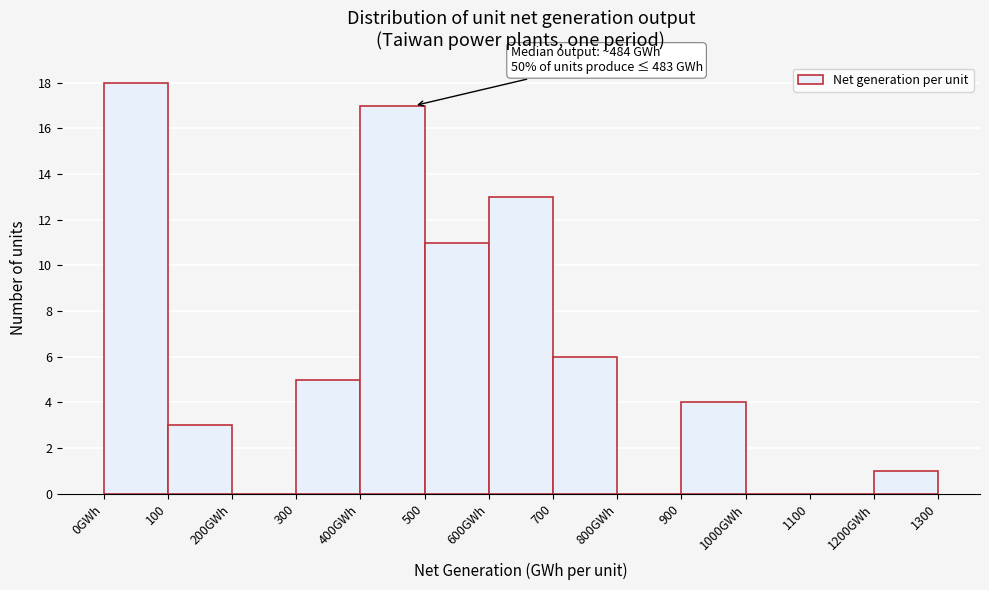

Reading right to left, what are all the values shown in this chart?

1200GWh=1	1100=0	1000GWh=0	900=4	800GWh=0	700=6	600GWh=13	500=11	400GWh=17	300=5	200GWh=0	100=3	0GWh=18